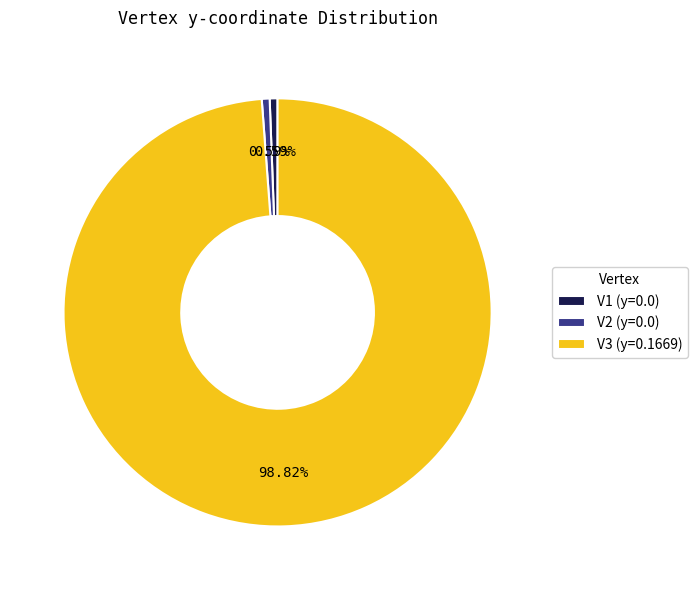

Which has a higher value, V2 (y=0.0) or V3 (y=0.1669)?

V3 (y=0.1669)